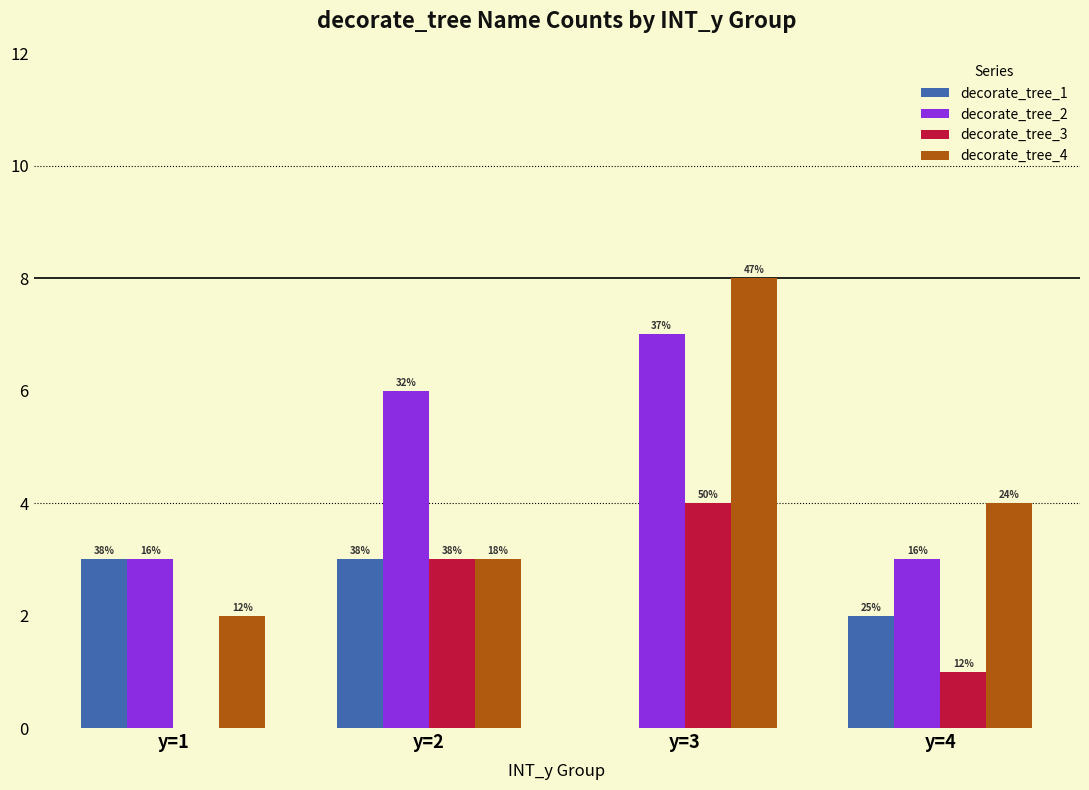

Are the bars horizontal?

No